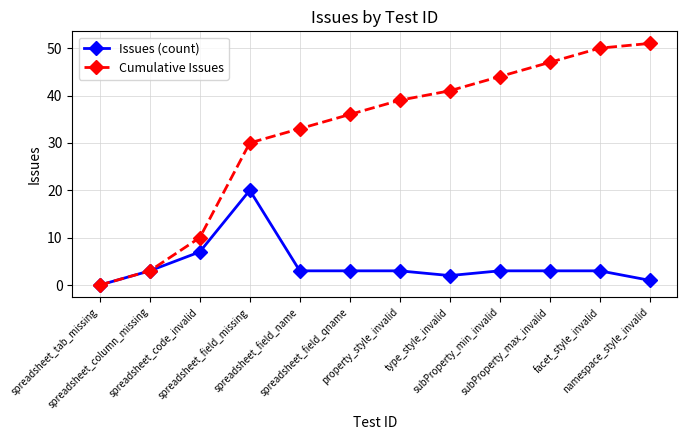

At how many categories does at least one series exceed 40?

5